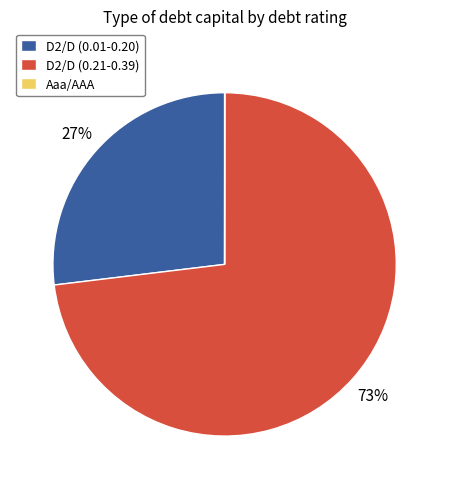

To the nearest percent, what portion does D2/D (0.01-0.20) represent?

27%